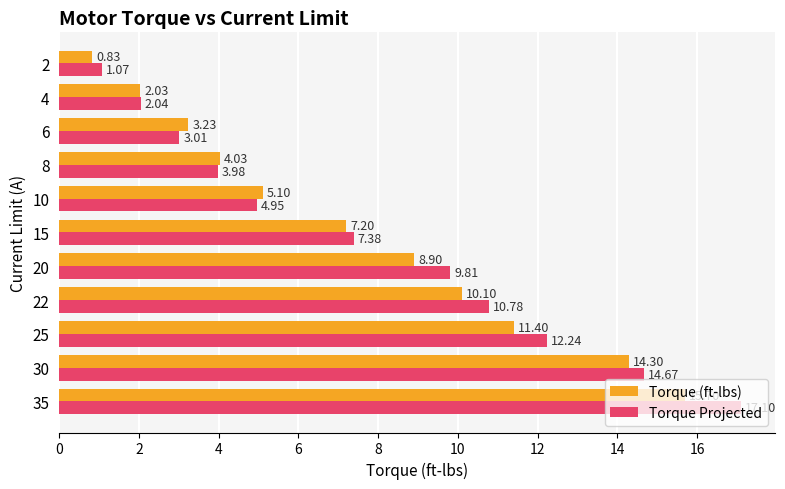

At which category is the sum across all series the highest?

35